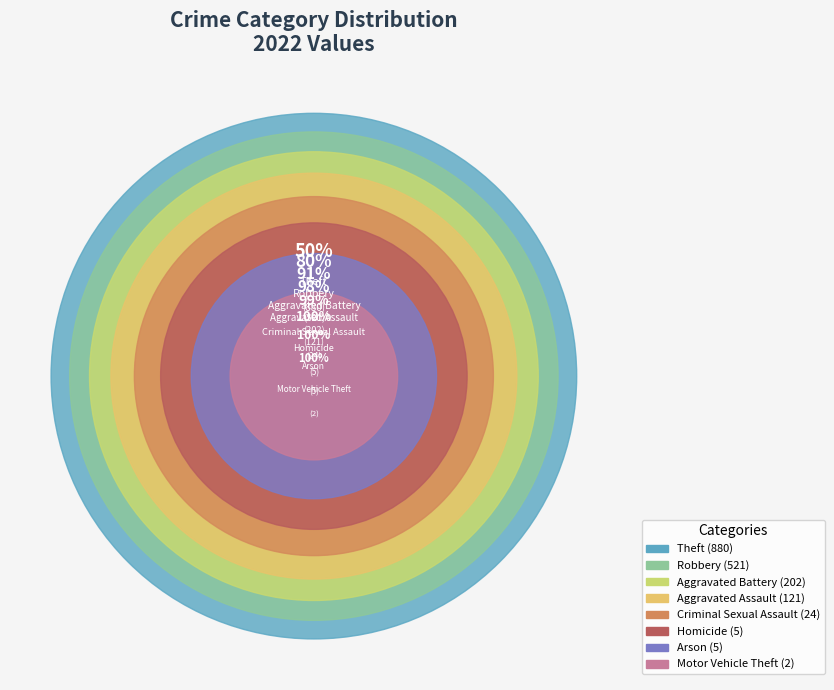

What percentage is the Criminal Sexual Assault slice, to the nearest percent?

1%